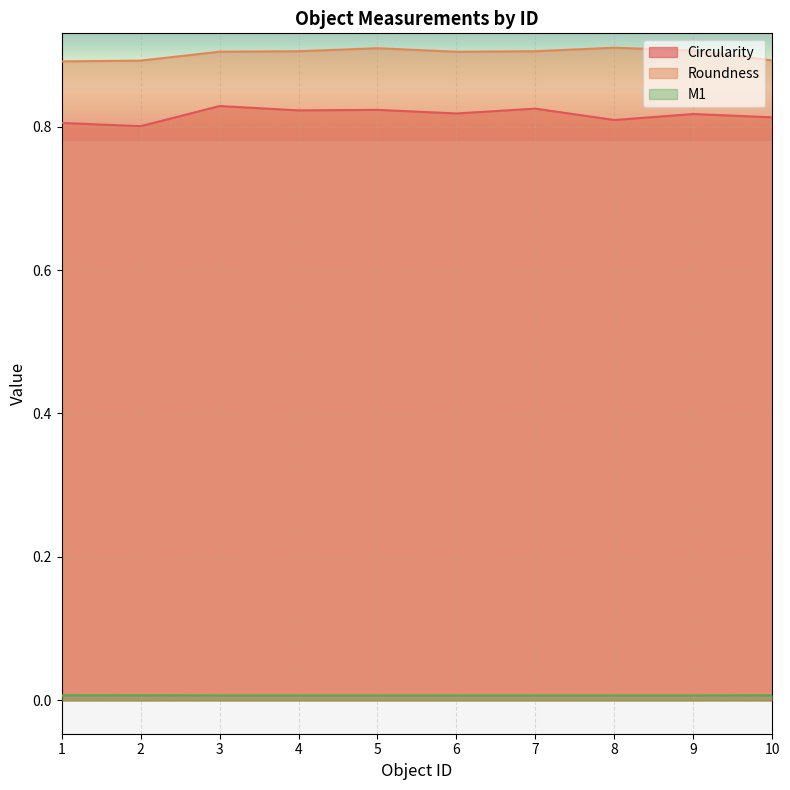

At how many categories does at least one series exceed 0?

10